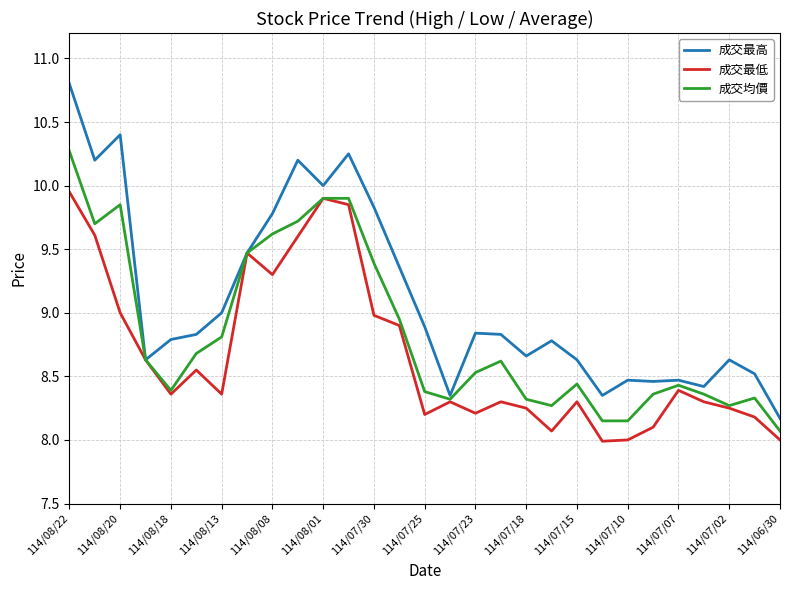

Which series has the largest range (max minus min)?

成交最高